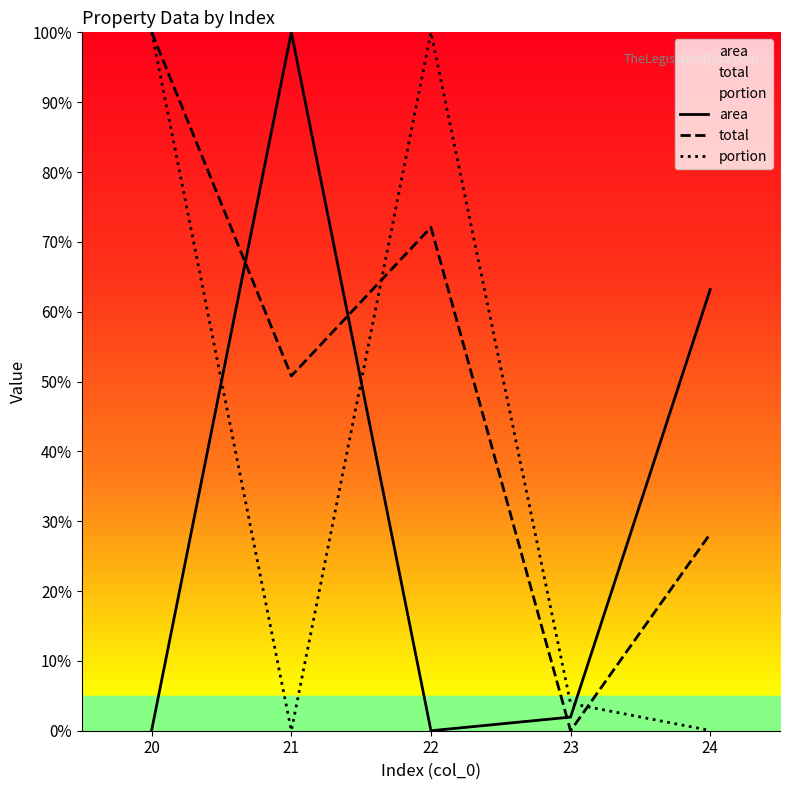

Where is the first local minimum for total?

21